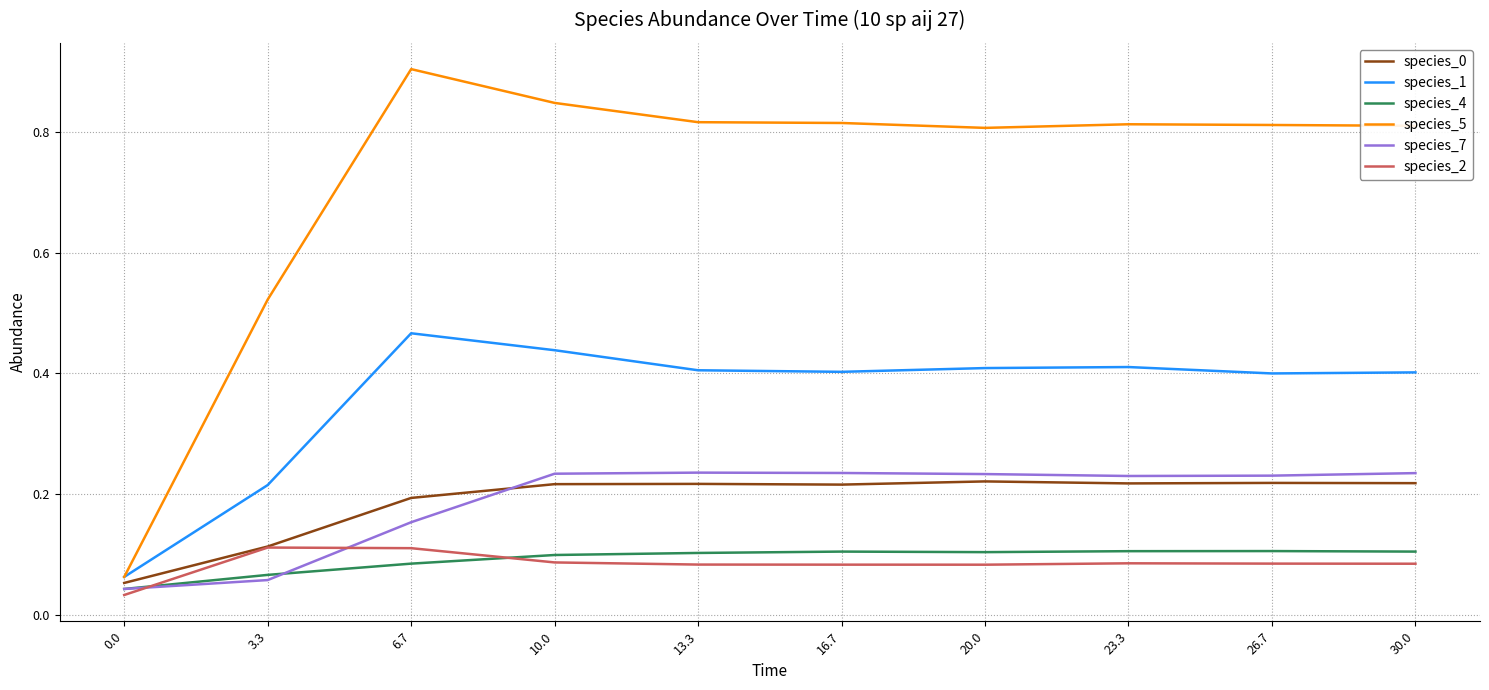

True or false: species_0 and species_1 intersect in this chart.

False